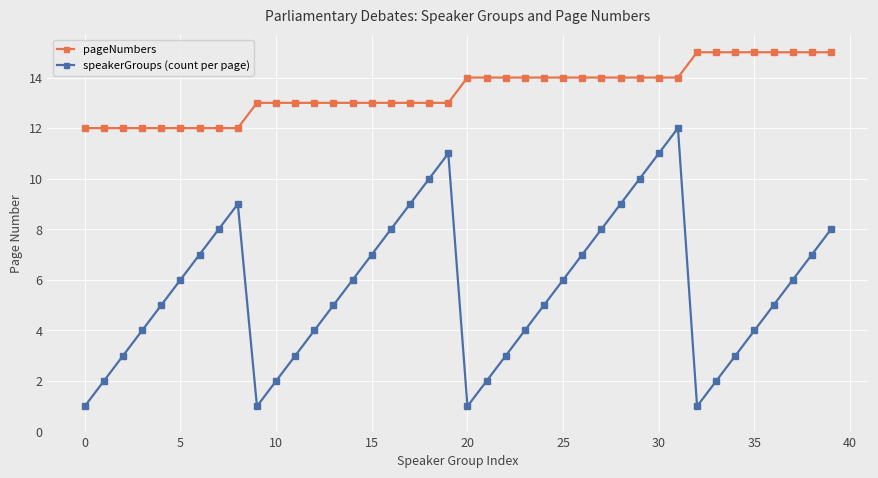

True or false: speakerGroups (count per page) and pageNumbers cross at least once.

False